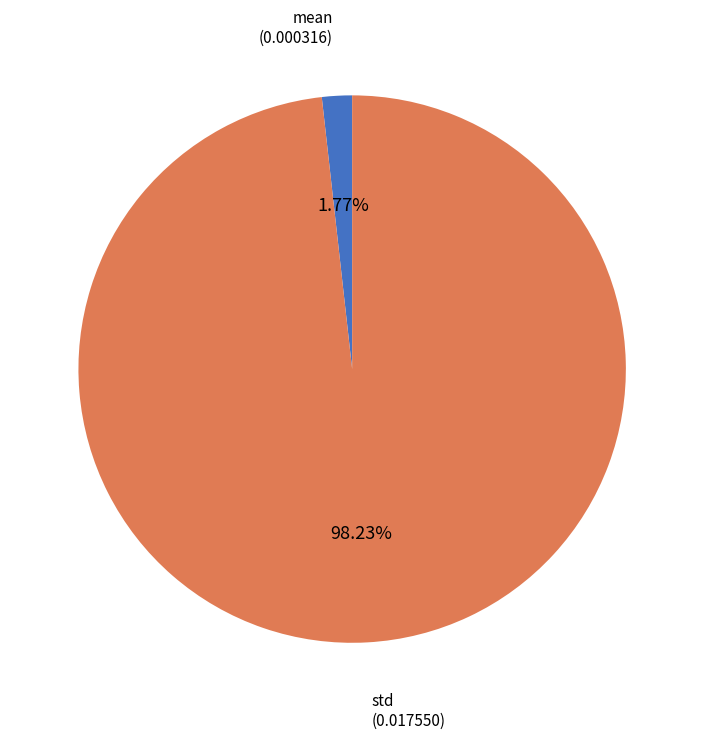

How many segments does this pie chart have?

2